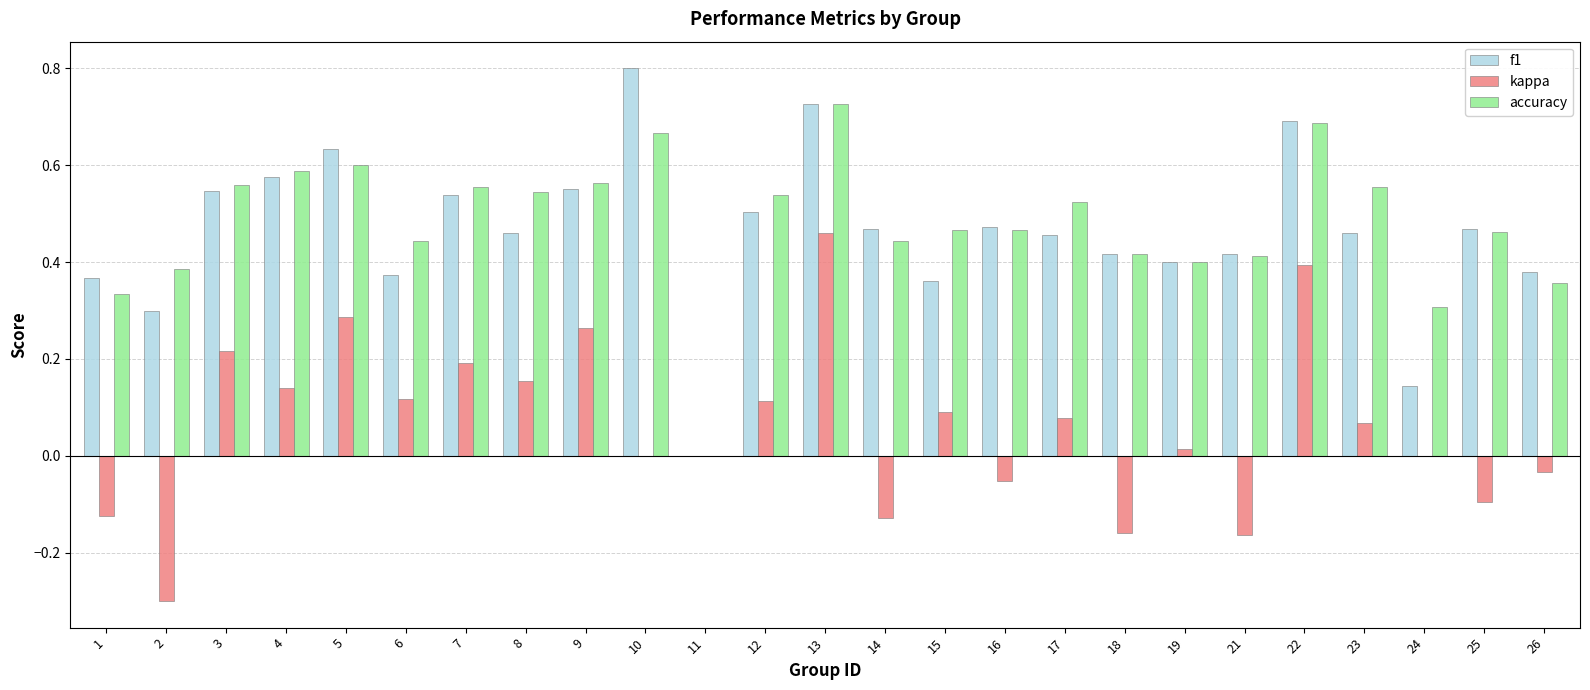

At which category is the sum across all series the highest?

13